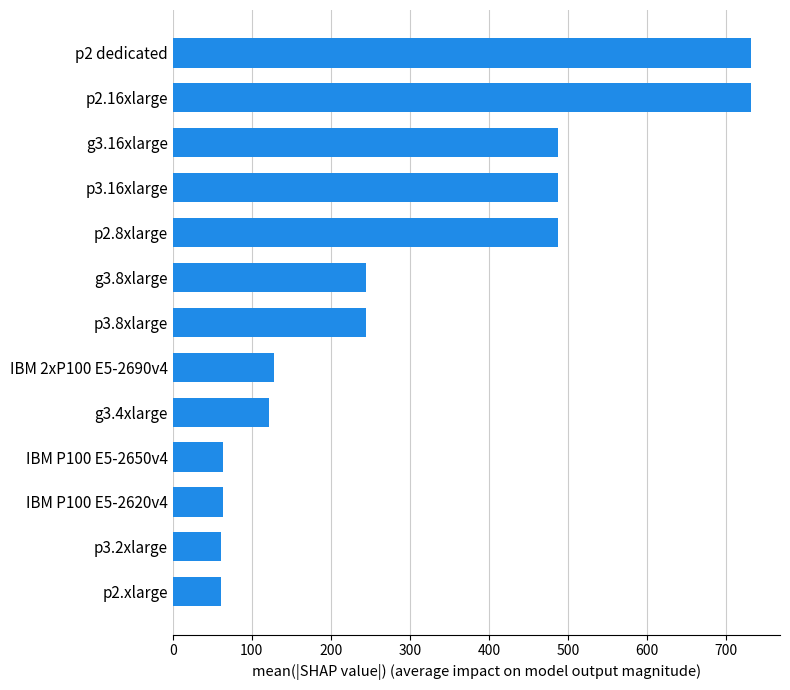

The value at IBM P100 E5-2620v4 is 64. True or false?

True